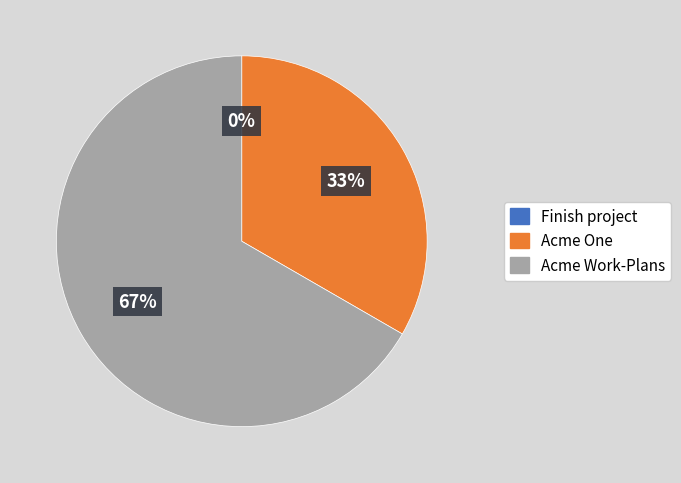

What is the total percentage of Acme One and Finish project?

33.3%